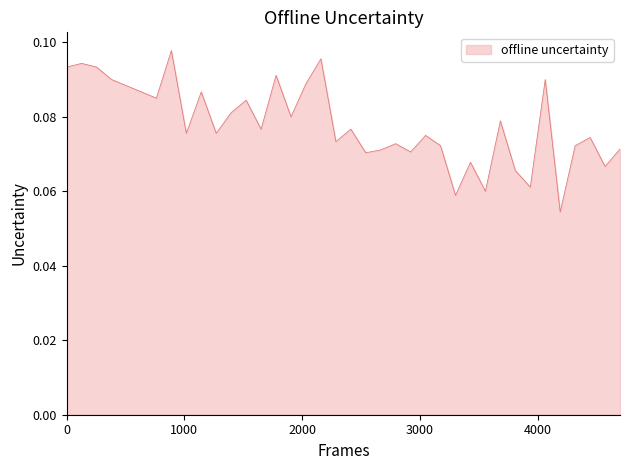

How many lines are shown in the chart?

1